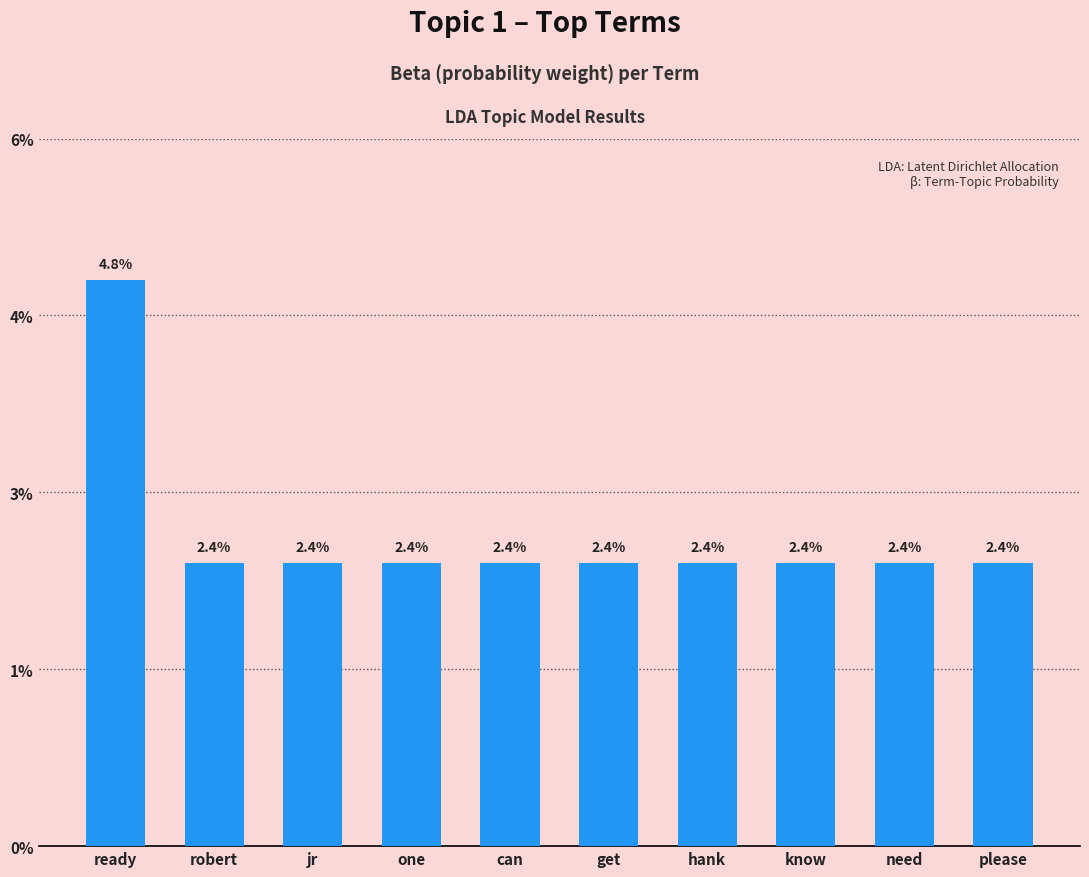

How many bars are there in total?

10